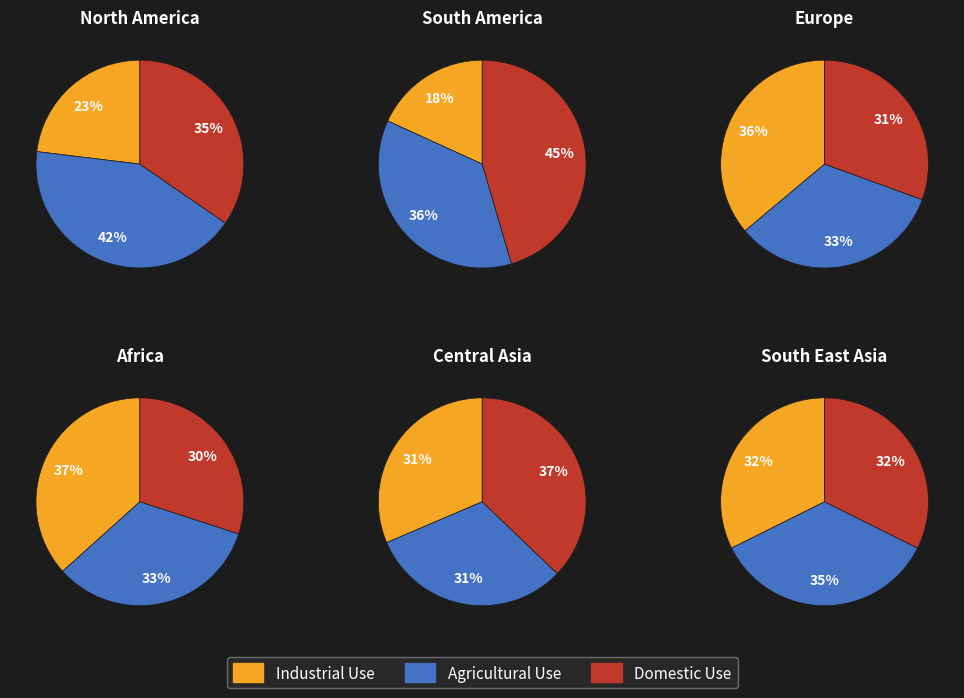

Is there any slice that represents more than half of the pie?

No